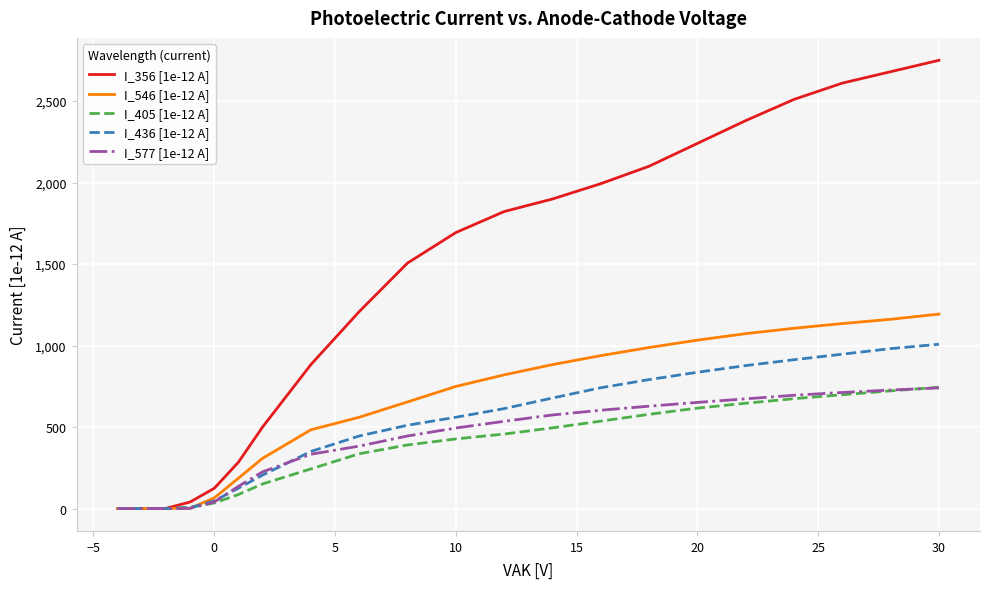

What is the difference between the maximum and second lowest values in the I_577 [1e-12 A] series?

740